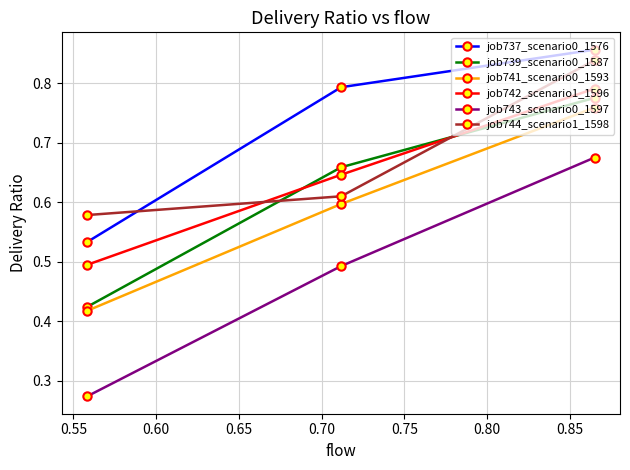

What is the difference between the maximum and second lowest values in the job743_scenario0_1597 series?

0.2